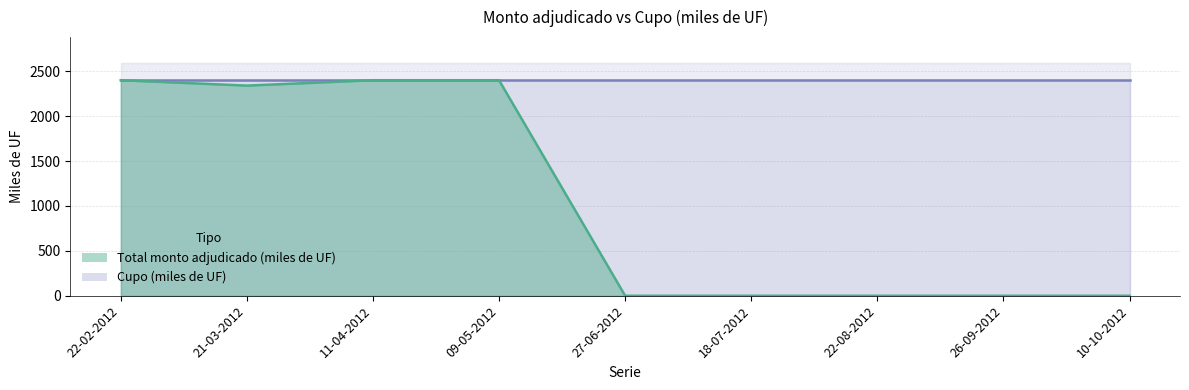

Is it true that the value at 09-05-2012 is 2400?

True